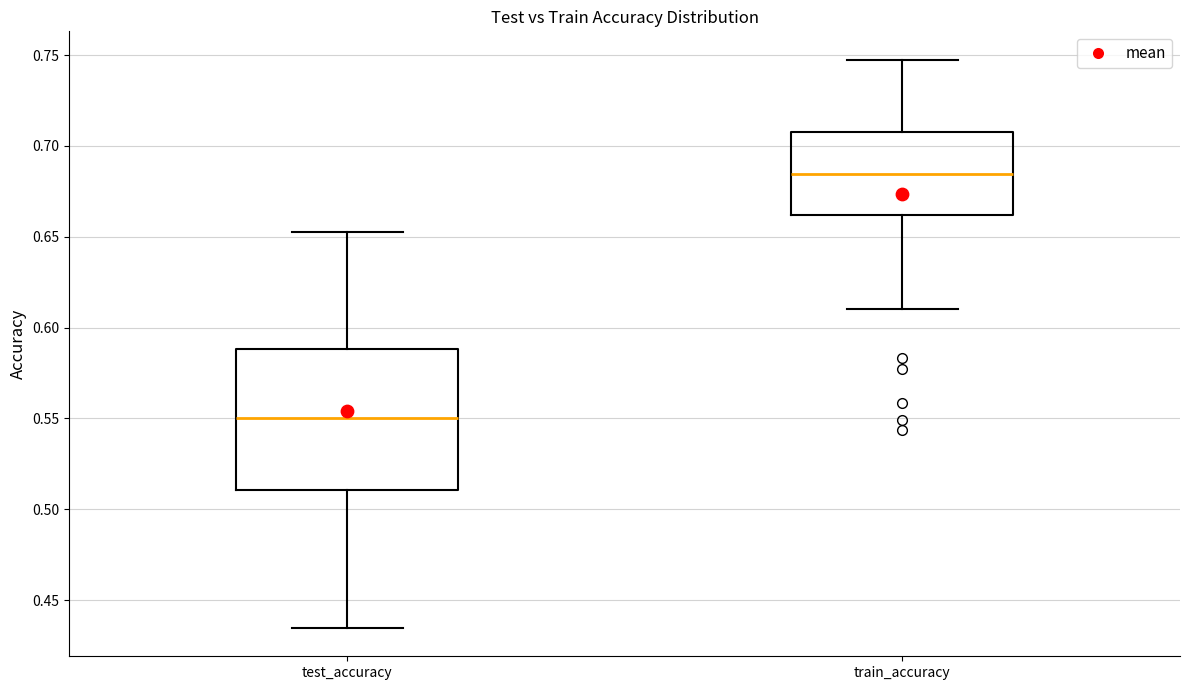

Reading left to right, read every box against the y-axis: the position of its median line, the range the box covers, and the ends of its whiskers. The values are not printed on the chart, so give them approximately, as read against the axis.

test_accuracy: median 0.550, box 0.510 to 0.590, whiskers 0.435 to 0.650
train_accuracy: median 0.685, box 0.660 to 0.710, whiskers 0.610 to 0.745